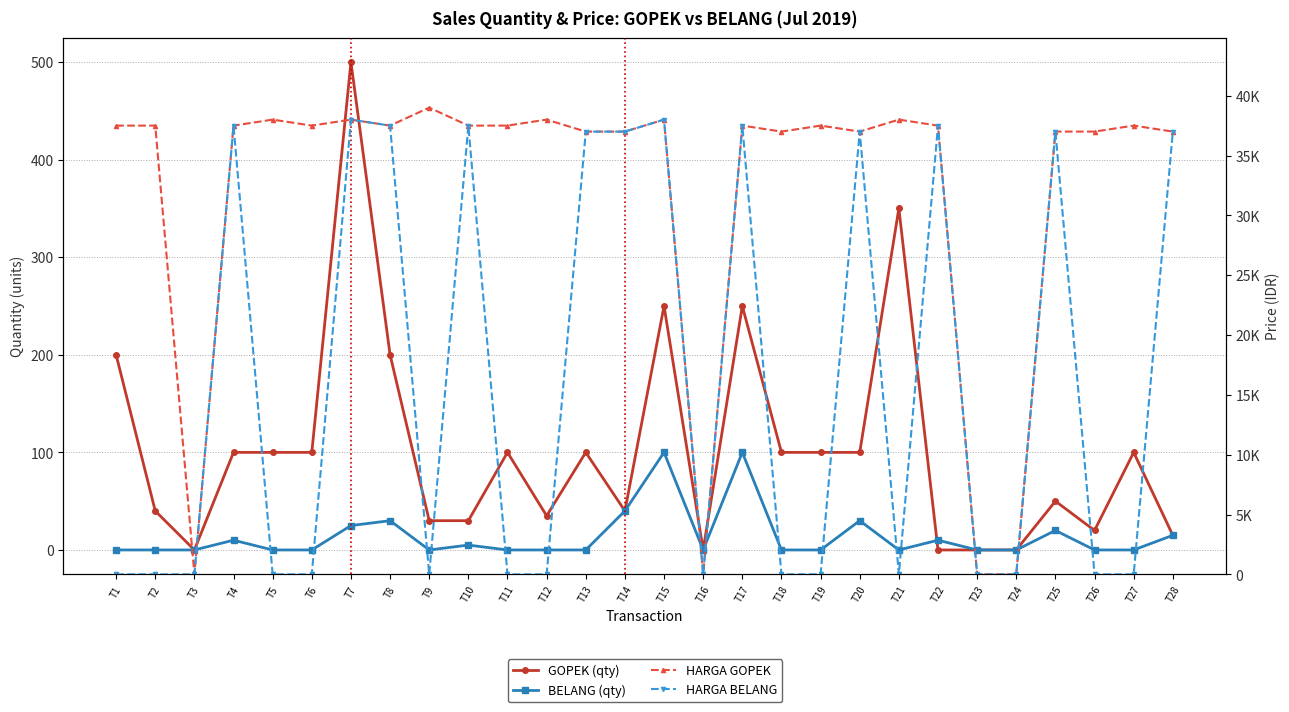

True or false: HARGA GOPEK and BELANG (qty) intersect in this chart.

False